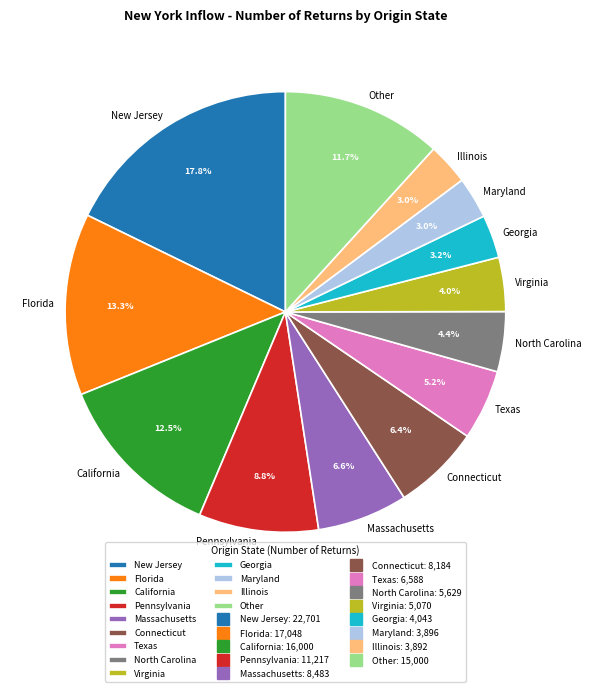

Approximately how many times larger is the value at California compared to Massachusetts?

1.9